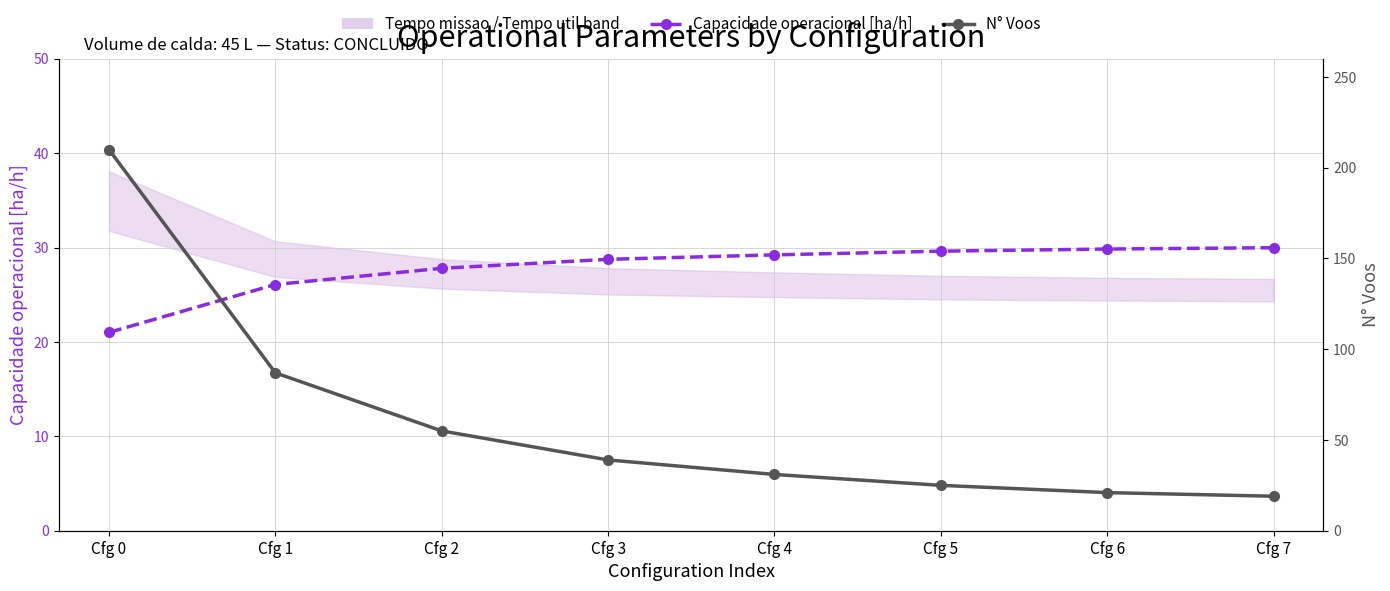

What is the spread (max minus min) of values at Cfg 5?

4.6